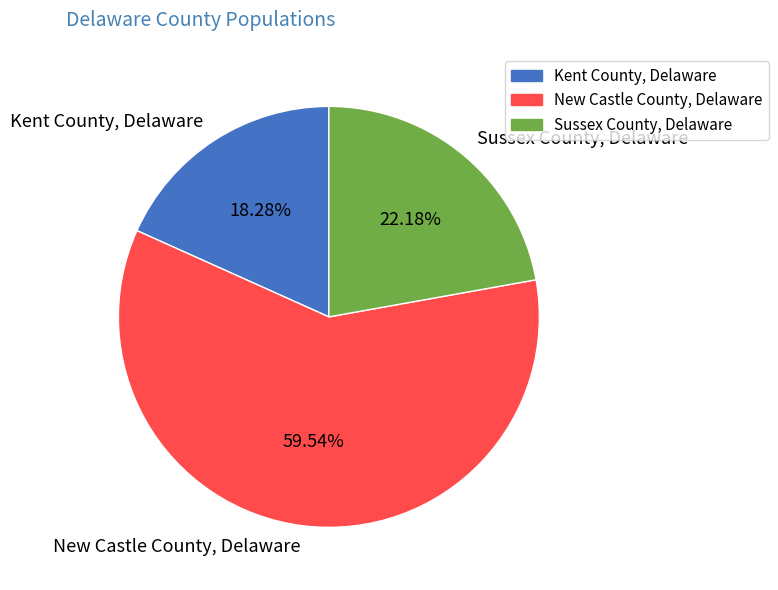

Is the sum of Kent County, Delaware and New Castle County, Delaware greater than half?

Yes